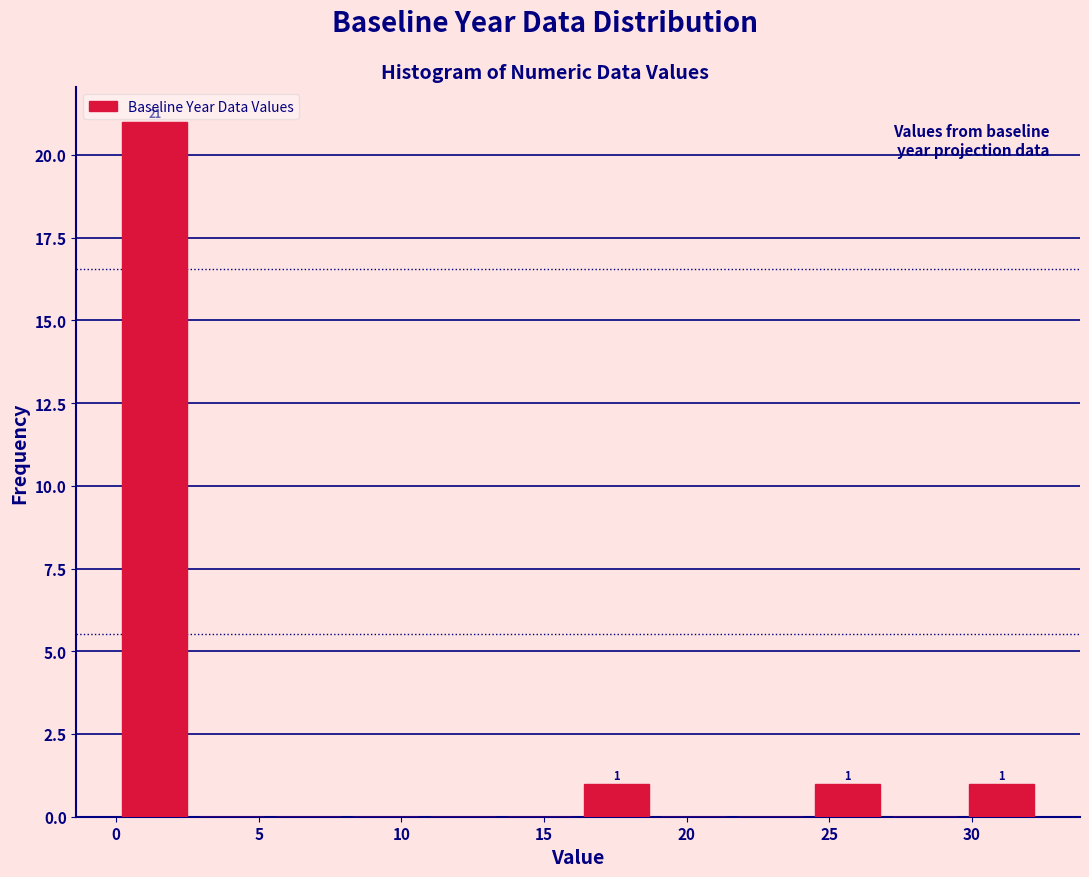

Which range on the x-axis has the tallest bar?

0.0 to 2.7